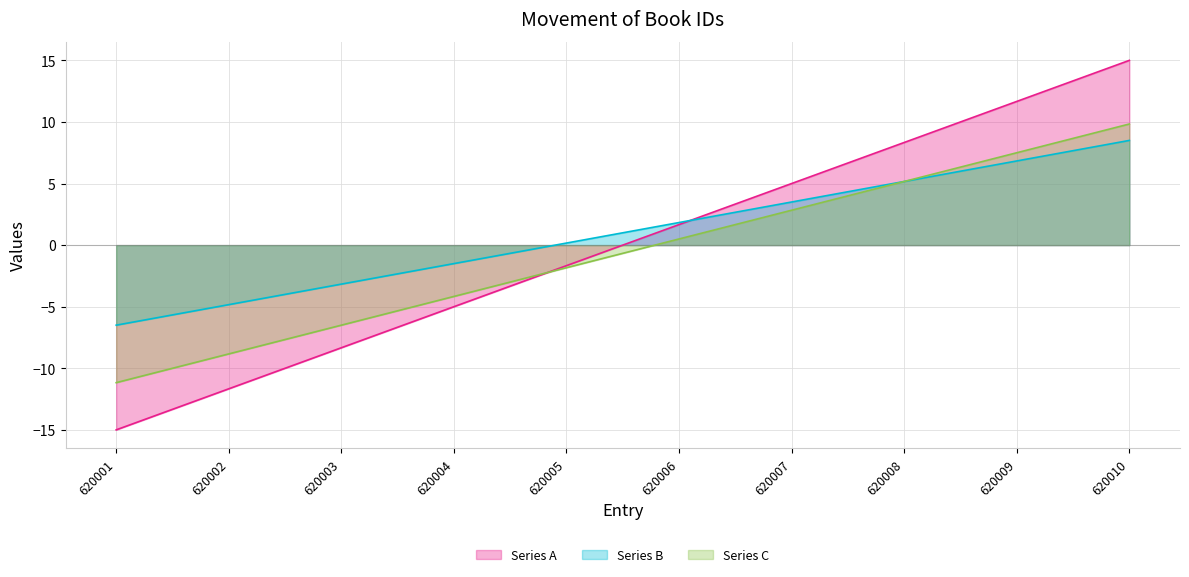

Rank the series by their maximum value, from lowest to highest.

Series B line, Series C line, Series A line